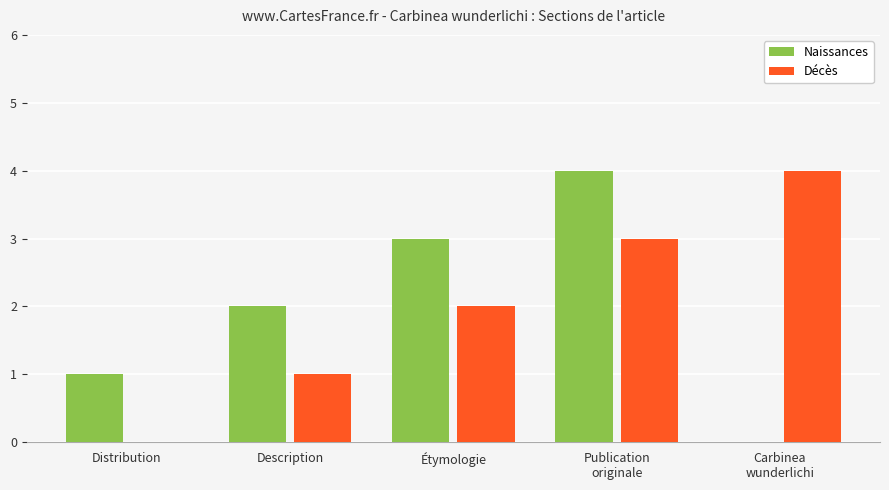

Is the value of Décès at Distribution greater than the value of Naissances at Description?

No